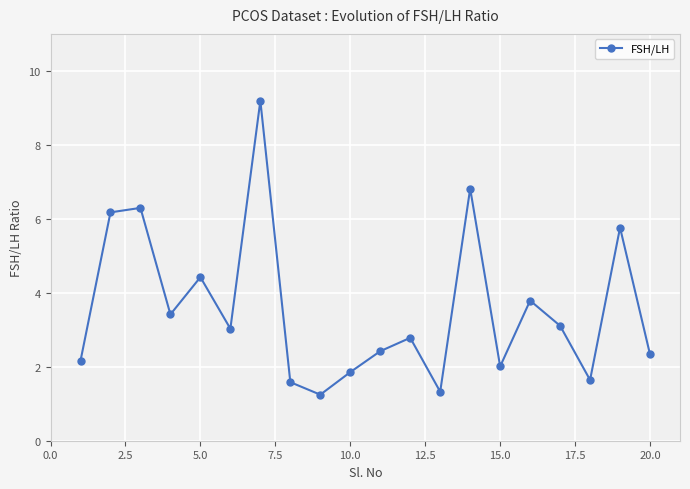

What is the value of the 5th point from the left?

4.4